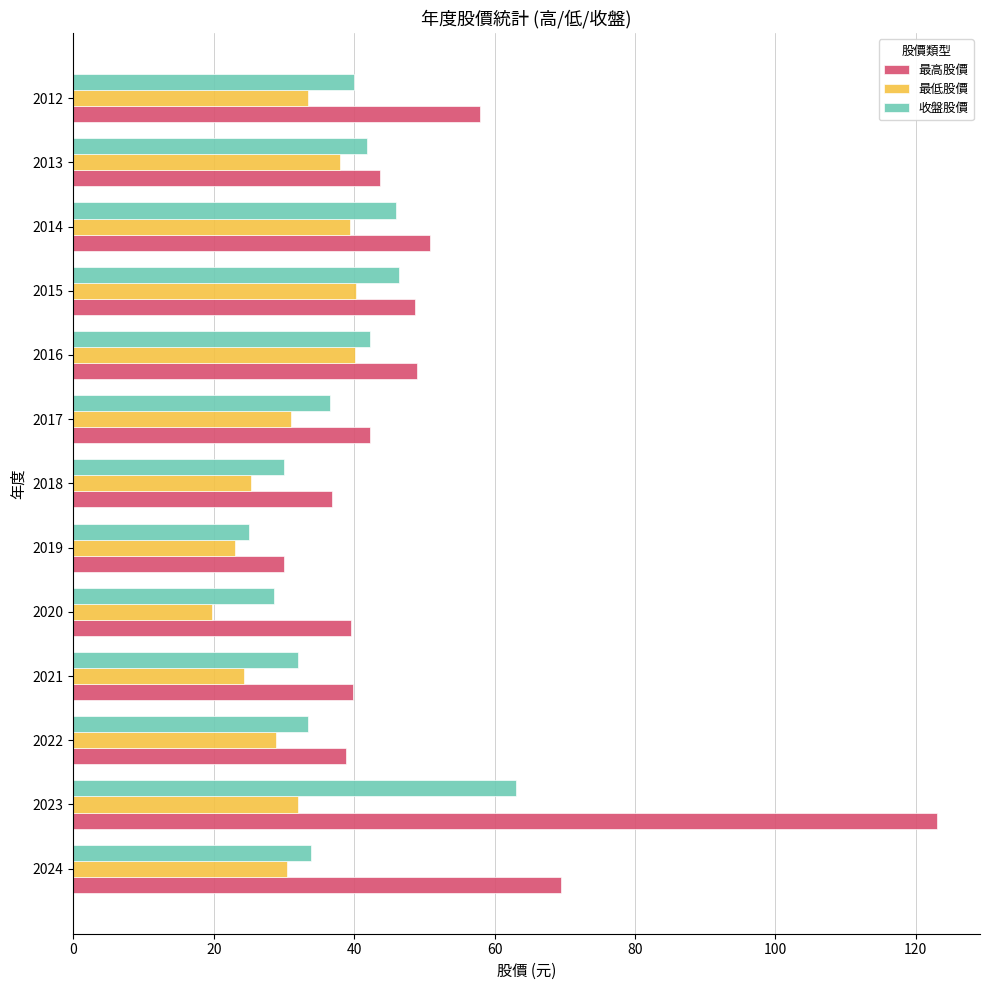

How many data points in 收盤股價 are above 36?

7